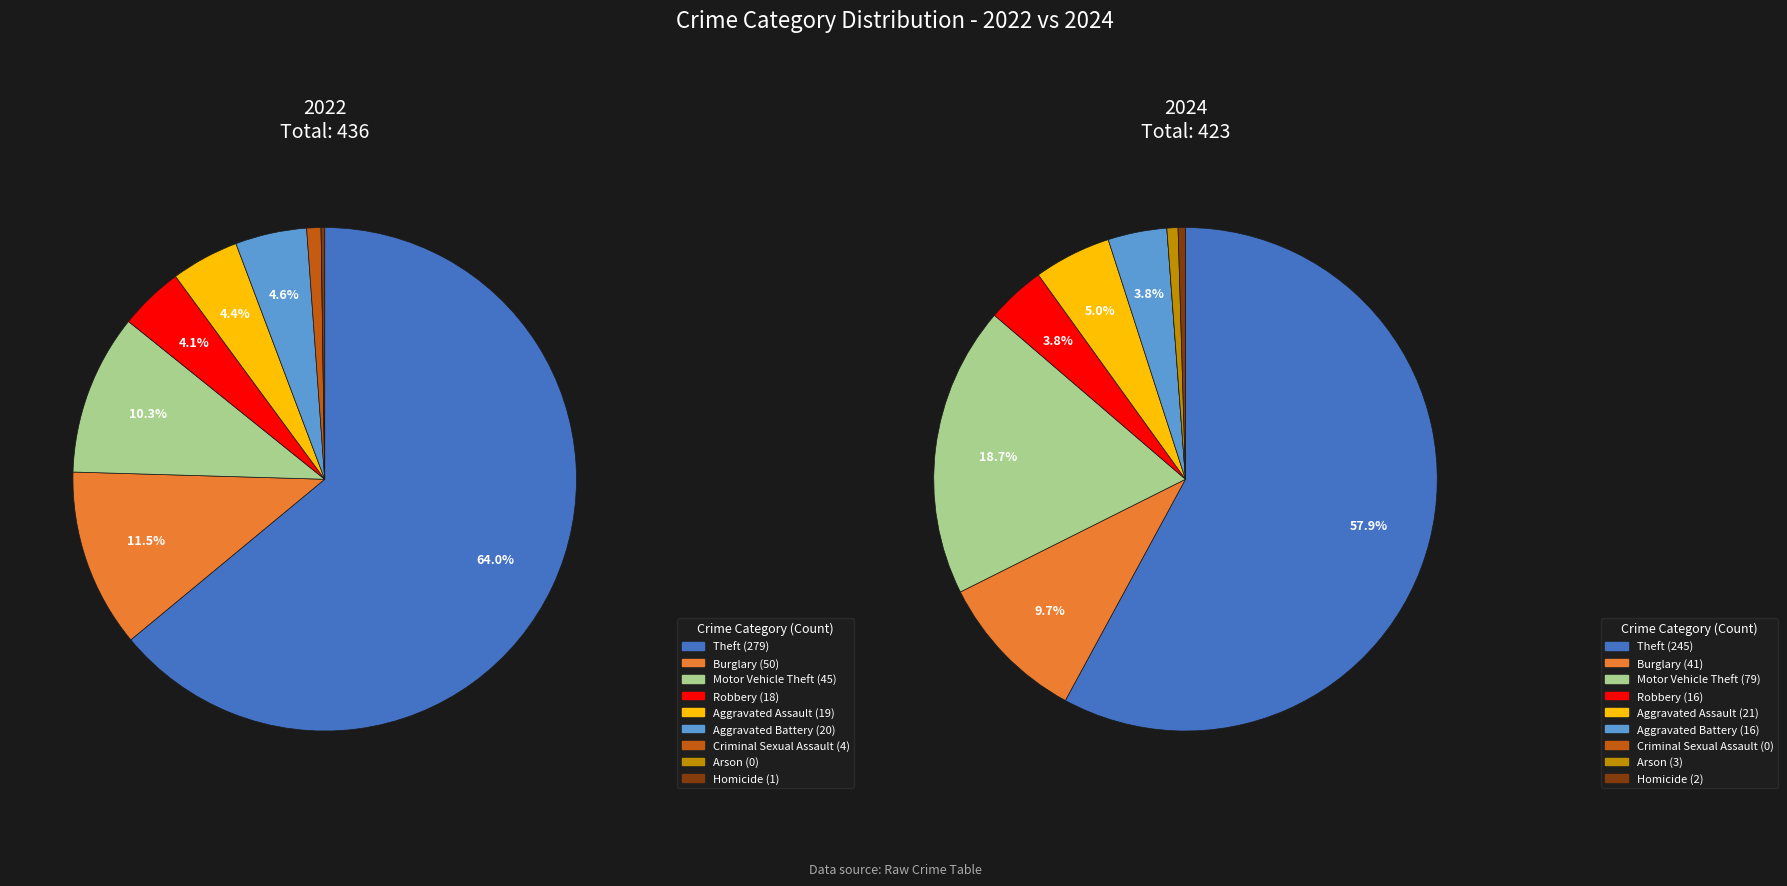

Does any single category account for the majority?

Yes